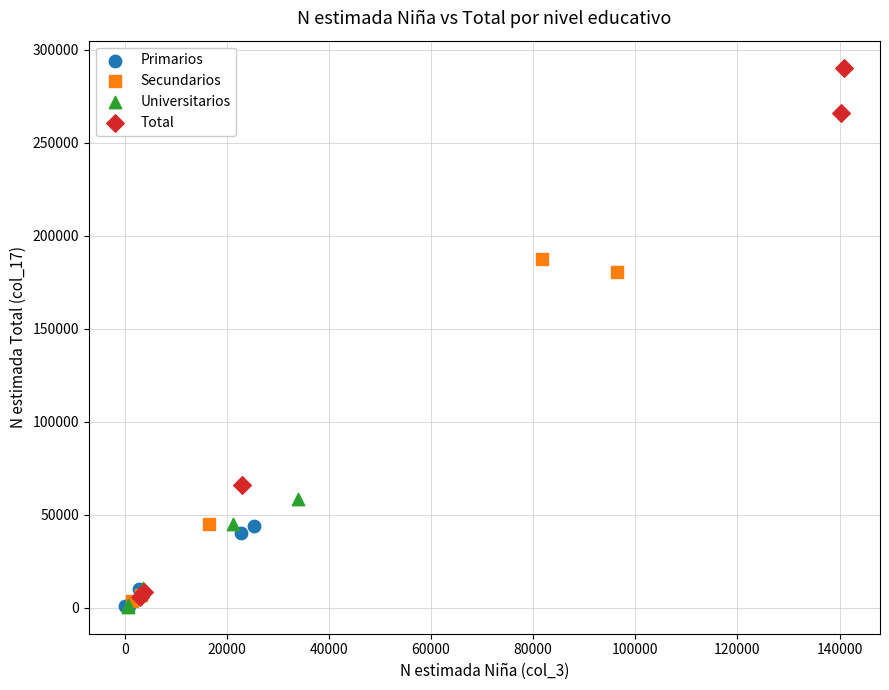

Which series contains the highest Y value?

Total